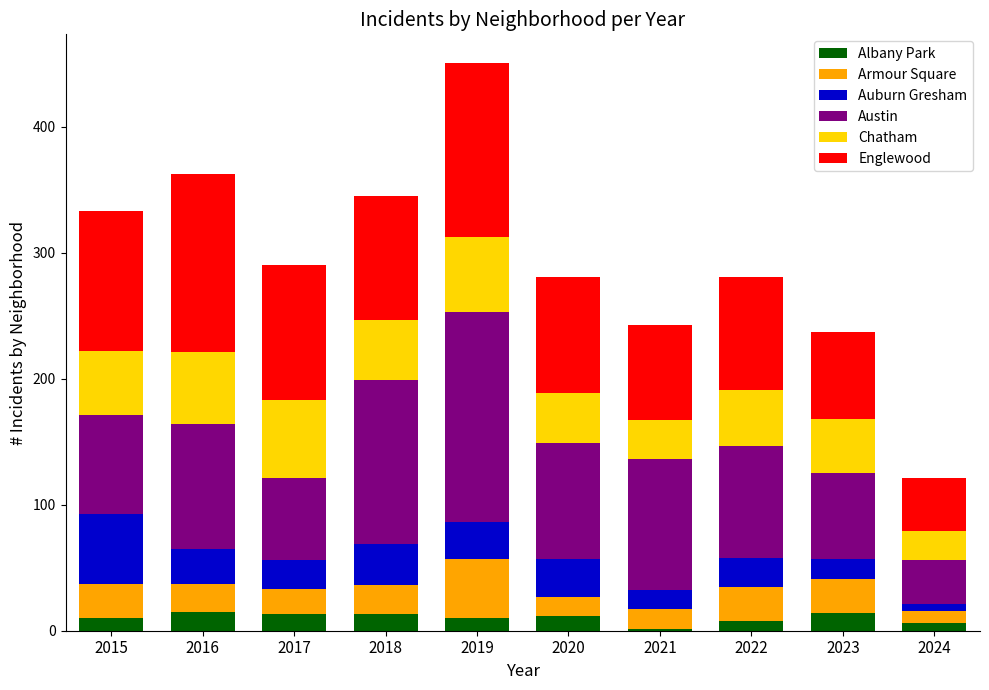

What is the sum of all Albany Park values?

102